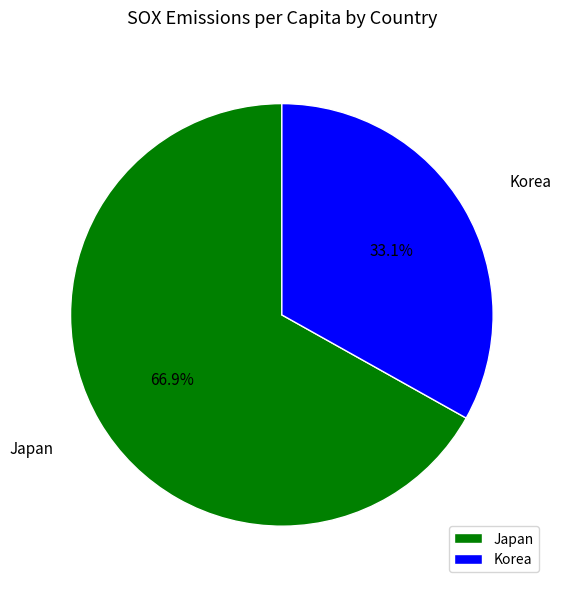

What percentage is the Korea slice, to the nearest percent?

33%